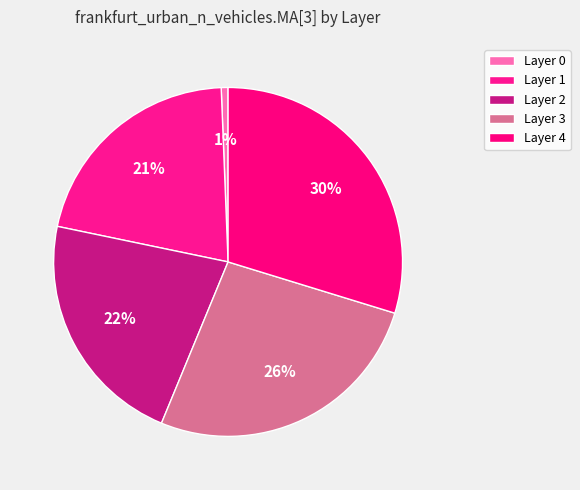

How many segments does this pie chart have?

5